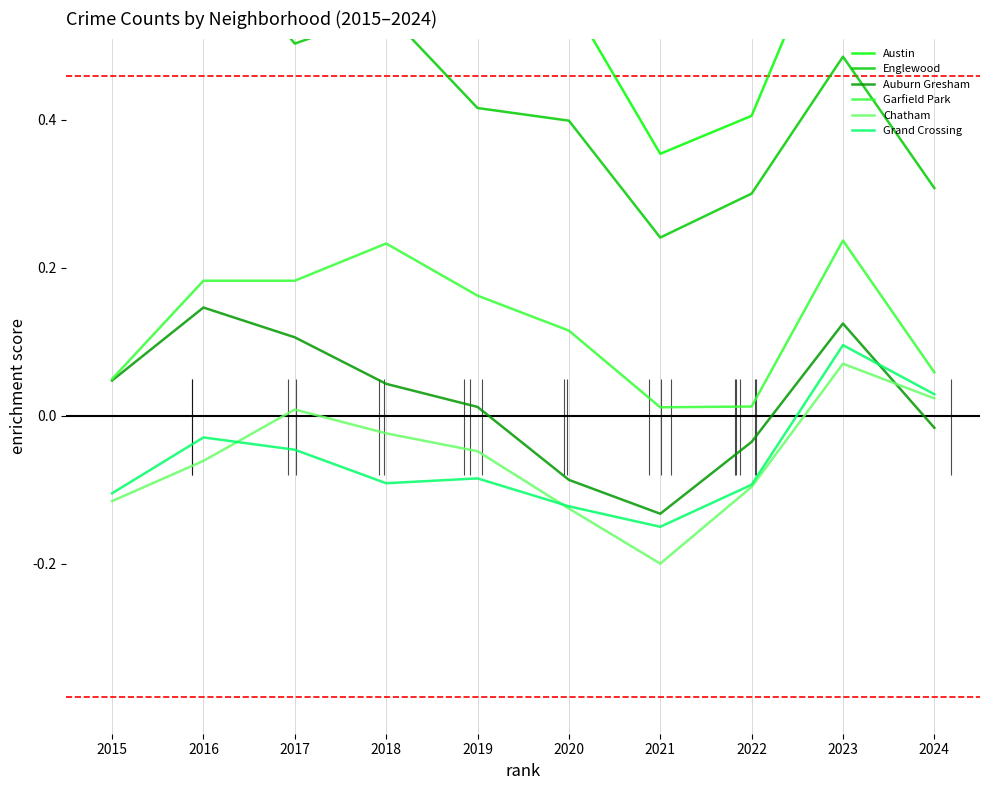

What are all the series names shown in the legend?

Austin, Englewood, Auburn Gresham, Garfield Park, Chatham, Grand Crossing